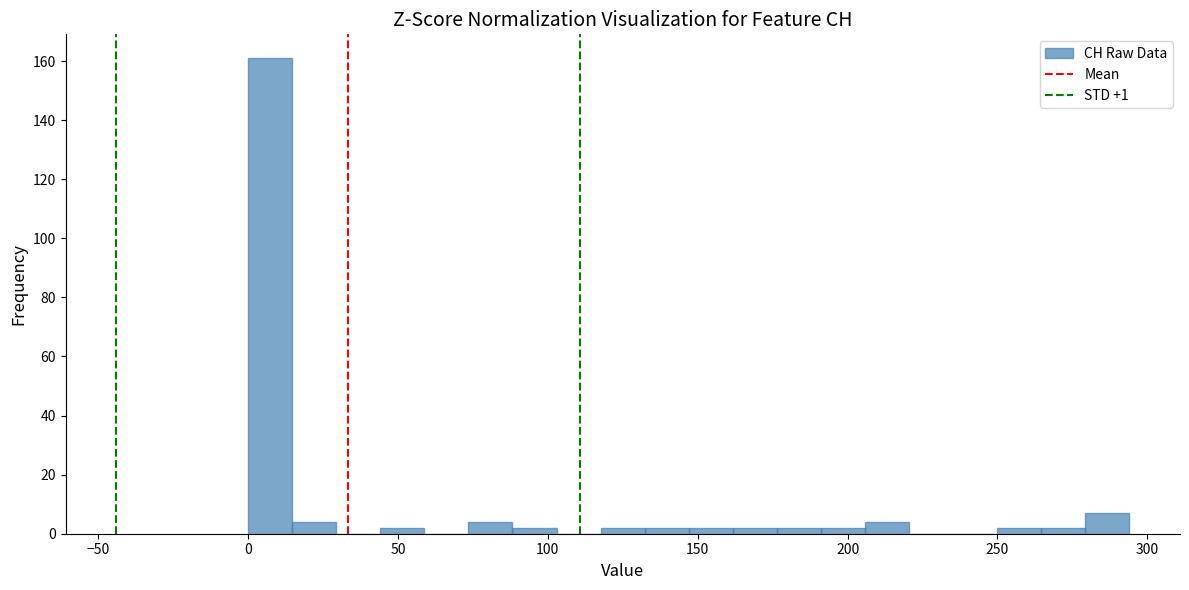

Read against the x-axis, roughly where is the centre of the tallest bar?

5